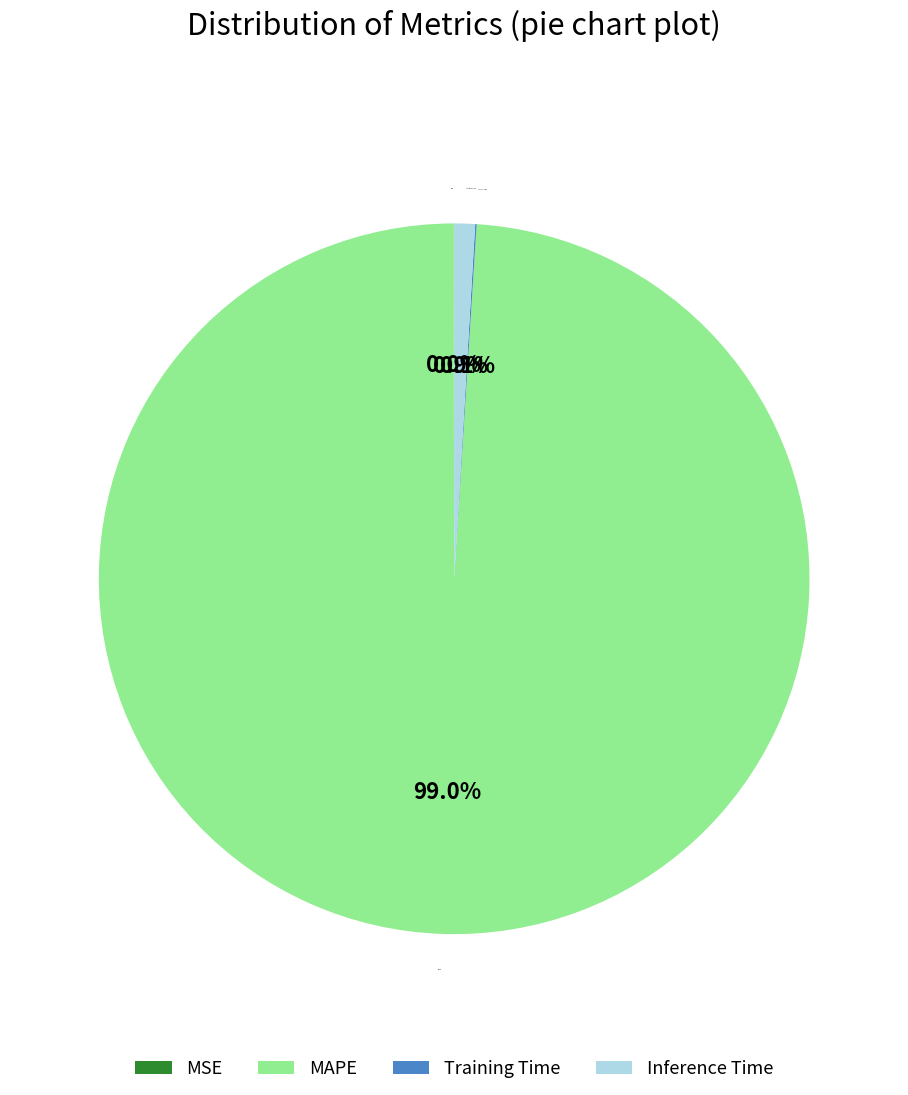

Which category accounts for the majority?

MAPE